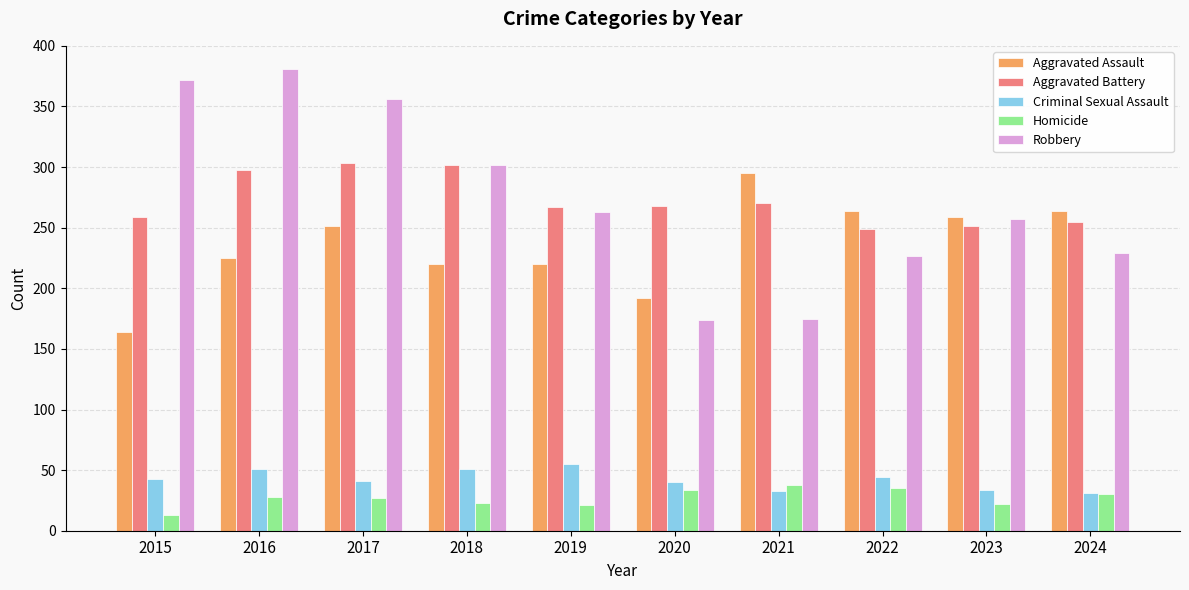

What is the average value of the Criminal Sexual Assault series?

42